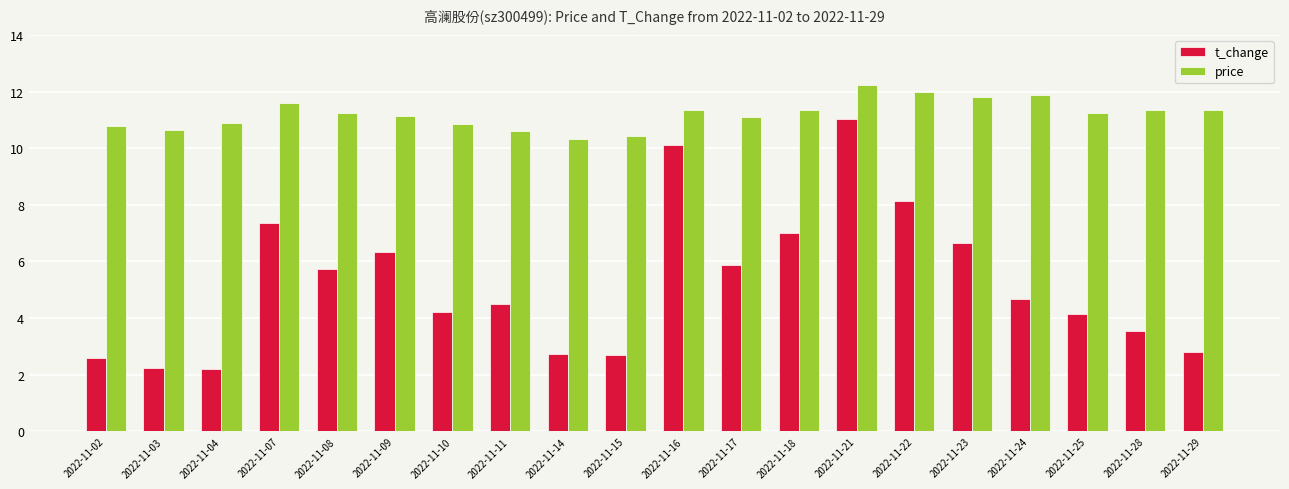

What is the greatest value displayed?

12.2